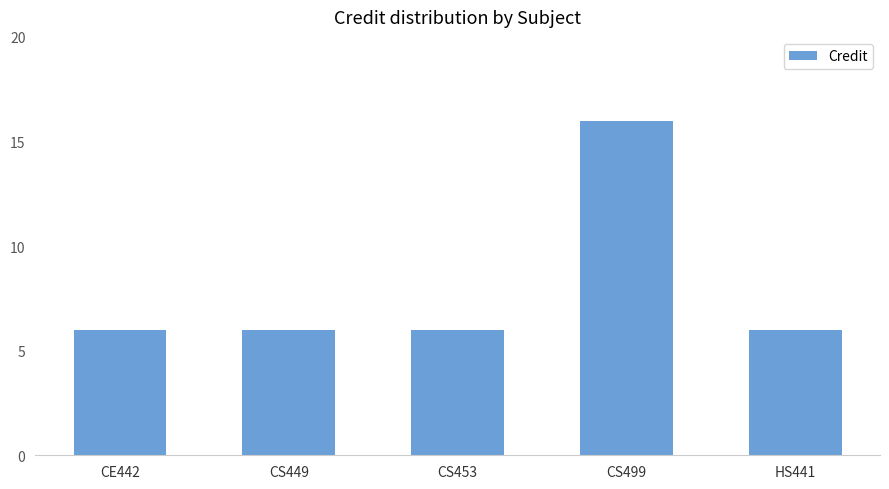

What is the label of the 5th bar from the right?

CE442